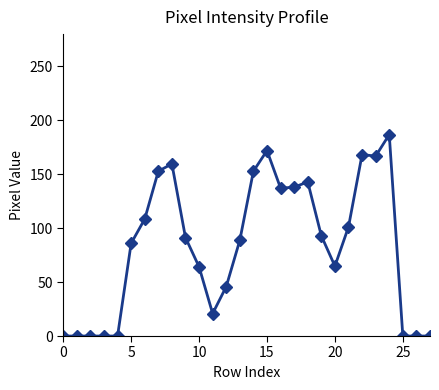

True or false: there are more than 1 points higher than both neighbors.

True